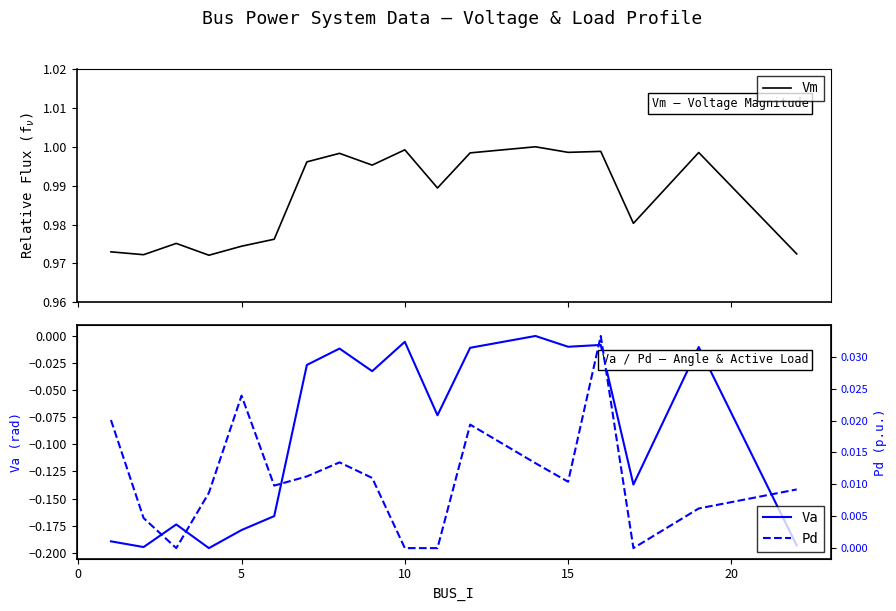

What is the value of the Vm point at the 18th from the left?

1.0